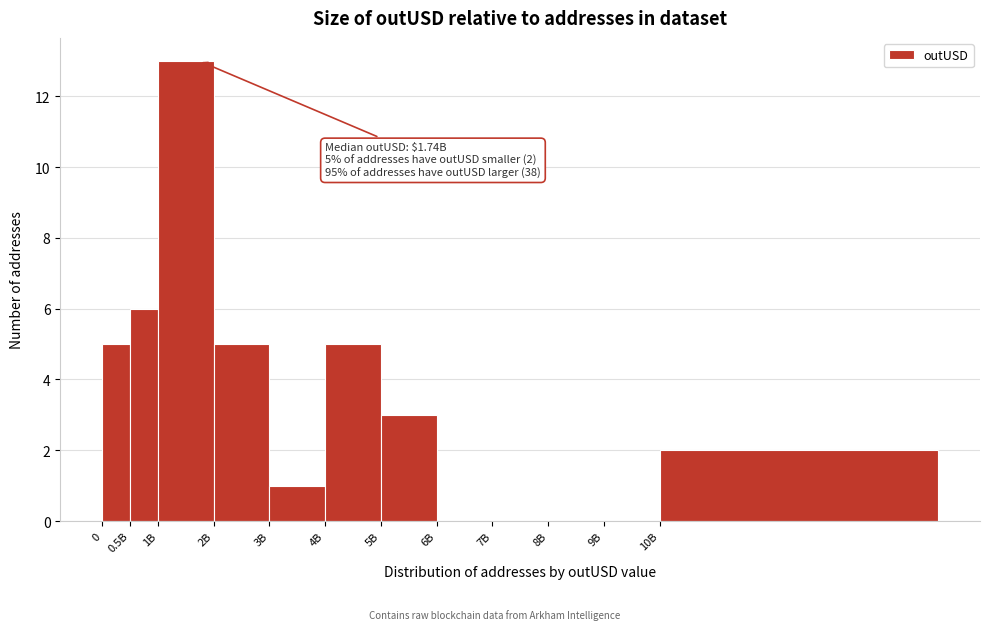

Reading left to right, transcribe all the data shown in this chart.

0=5	0.5B=6	1B=13	2B=5	3B=1	4B=5	5B=3	6B=0	7B=0	8B=0	9B=0	10B=2